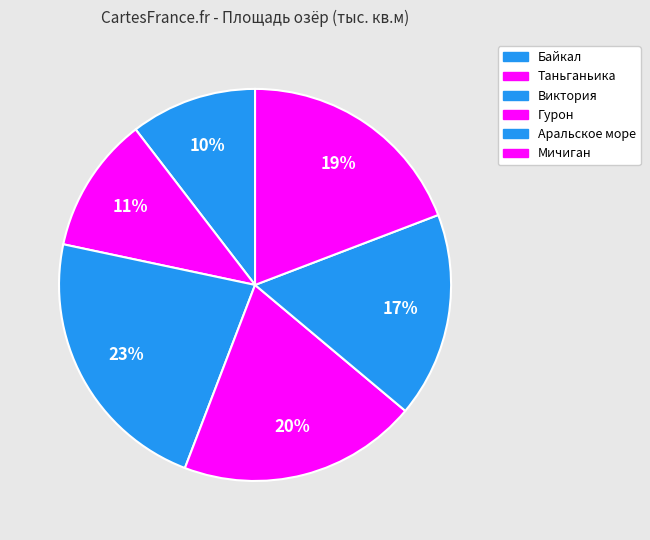

How many slices are in this pie chart?

6